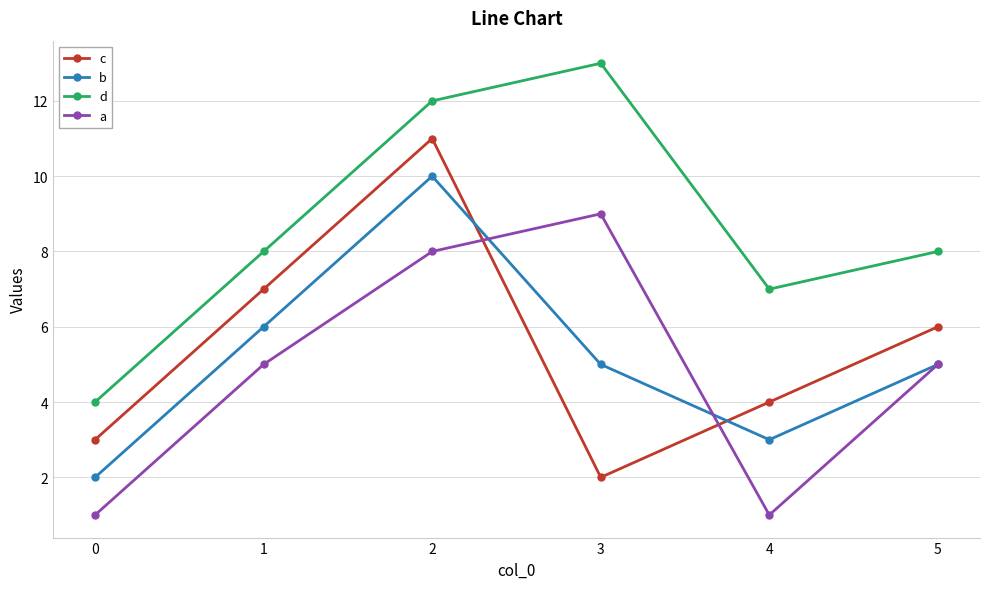

Reading right to left, what are all the values shown in this chart?

c: 5=6	4=4	3=2	2=11	1=7	0=3
b: 5=5	4=3	3=5	2=10	1=6	0=2
d: 5=8	4=7	3=13	2=12	1=8	0=4
a: 5=5	4=1	3=9	2=8	1=5	0=1